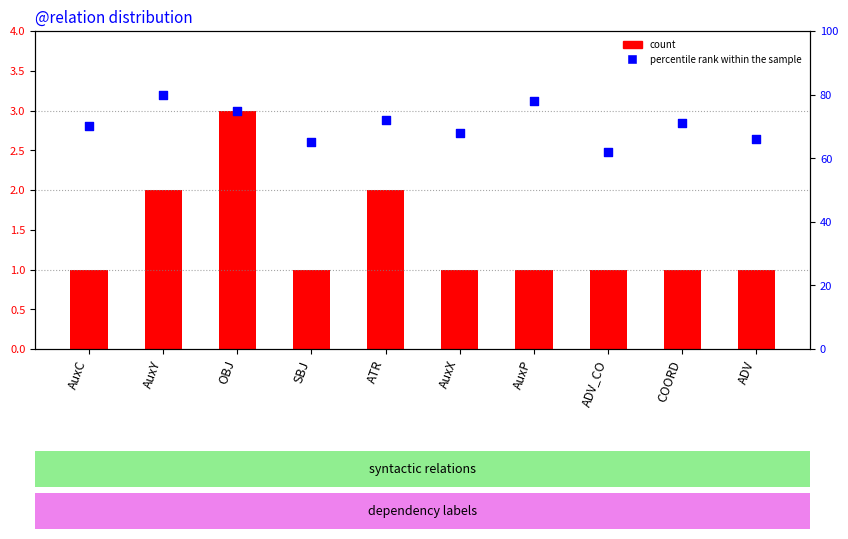

Which series has the largest total across all categories?

percentile rank within the sample